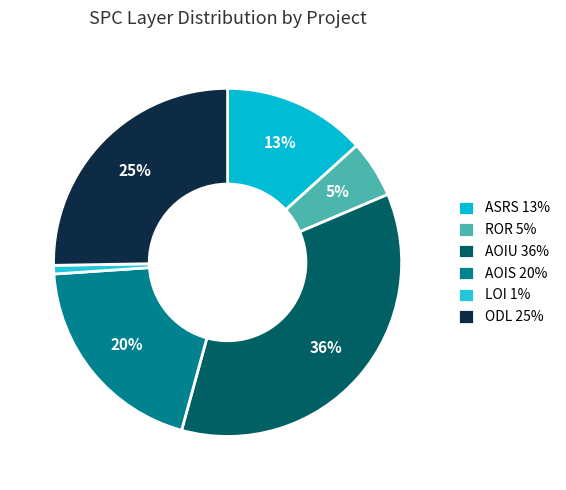

What is the smallest slice in the pie chart?

LOI 1%